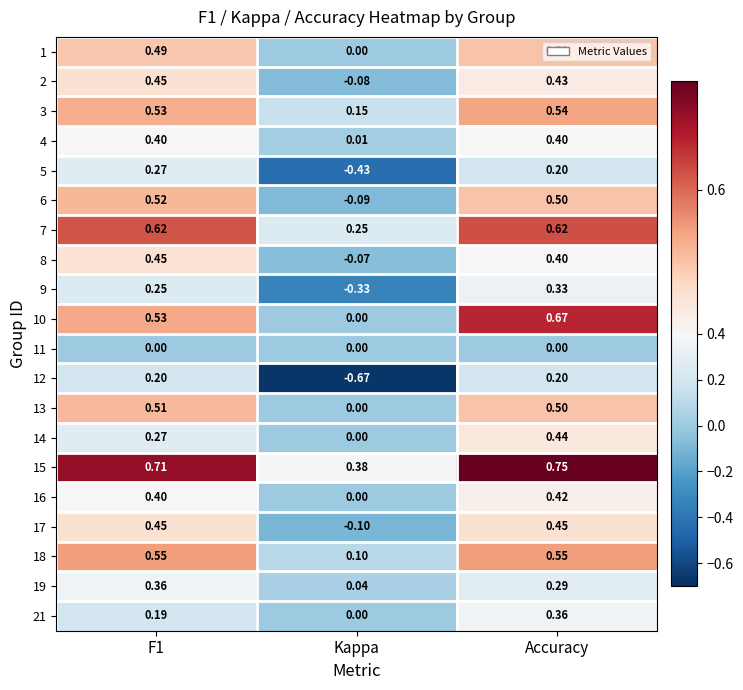

How many data points in 17 are less than 0?

1